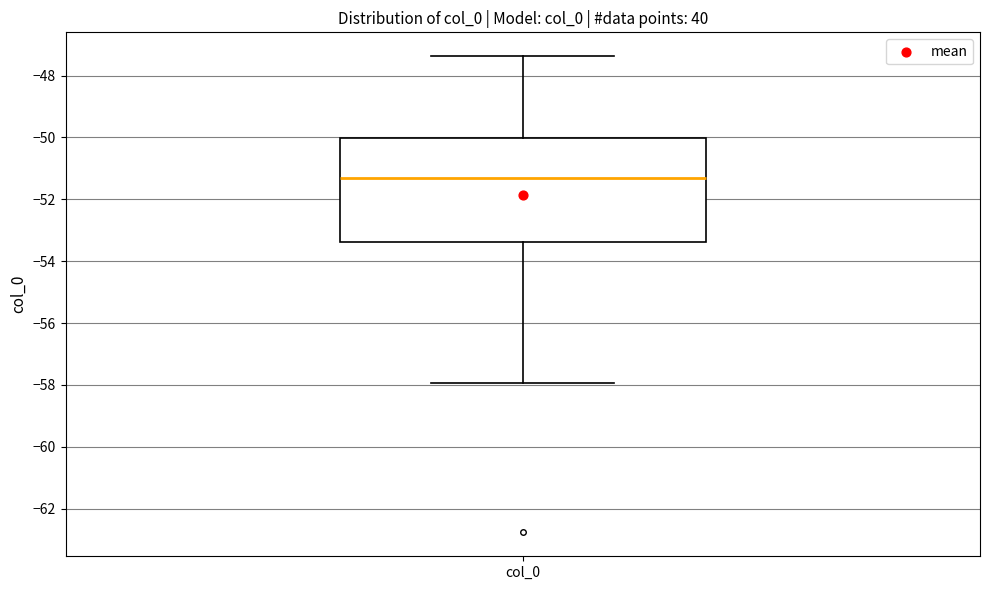

Where is the lower edge of the box for col_0 on the y-axis? The values are not printed on the chart, so give them approximately, as read against the axis.

-53.4